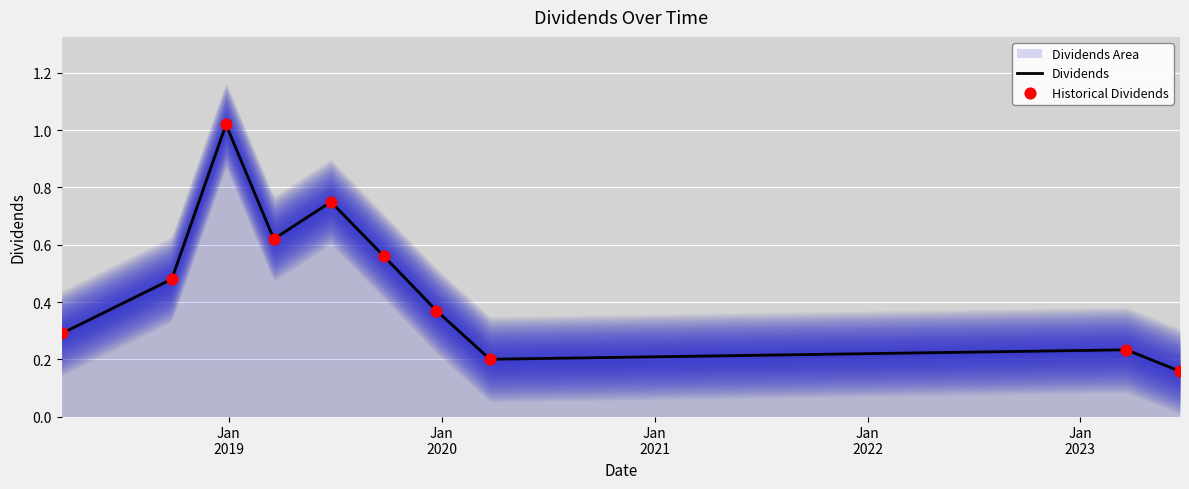

Between 2019-09-24 and 2023-03-21, which is larger?

2019-09-24